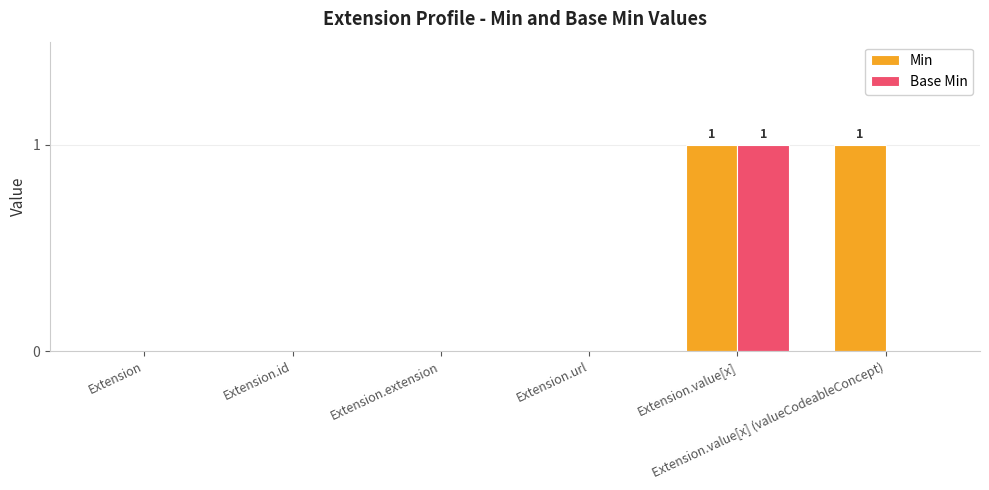

Reading left to right, list all the values displayed in this chart.

Min: 0	0	0	0	1	1
Base Min: 0	0	0	0	1	0